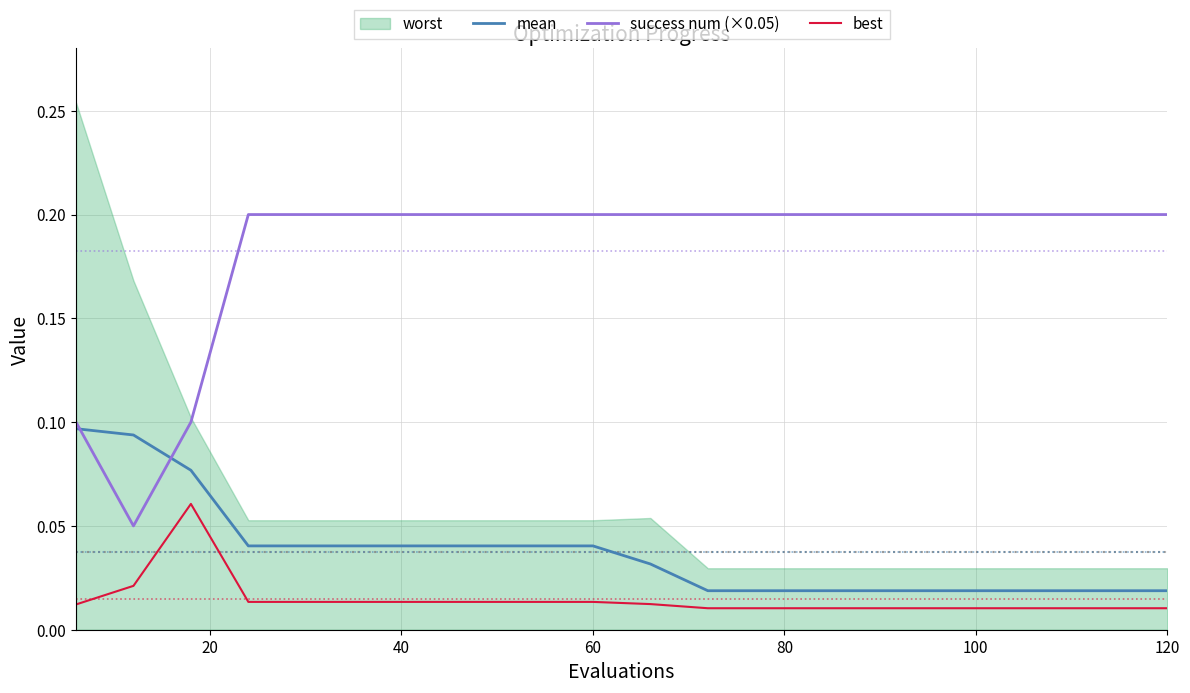

How many lines are shown in the chart?

3